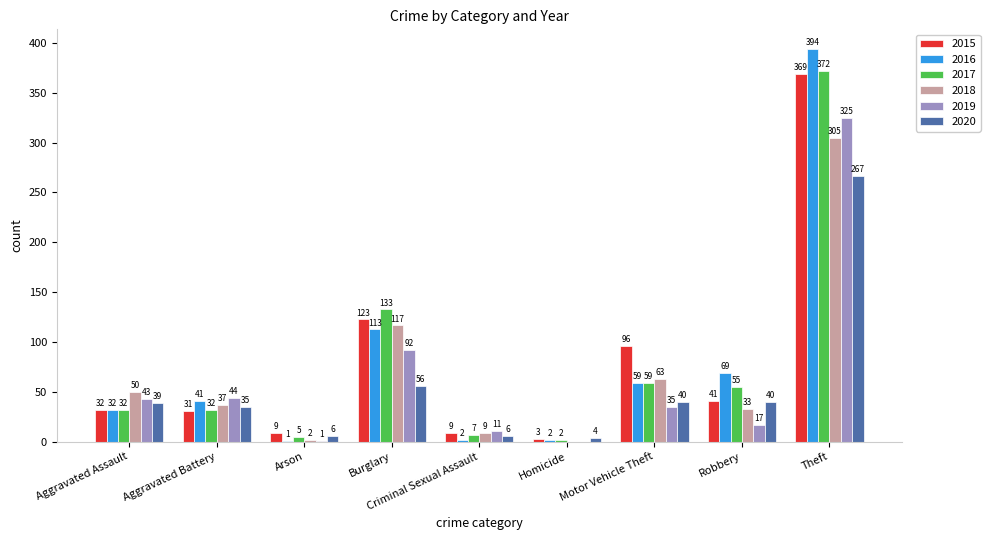

Between Aggravated Battery and Arson, which series saw the biggest shift?

2019